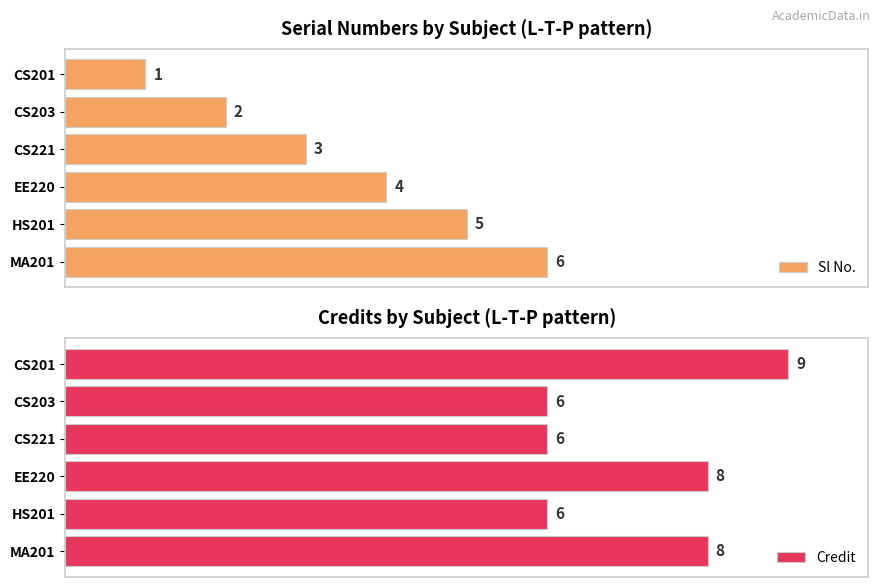

At which label does Sl No. reach its minimum?

CS201